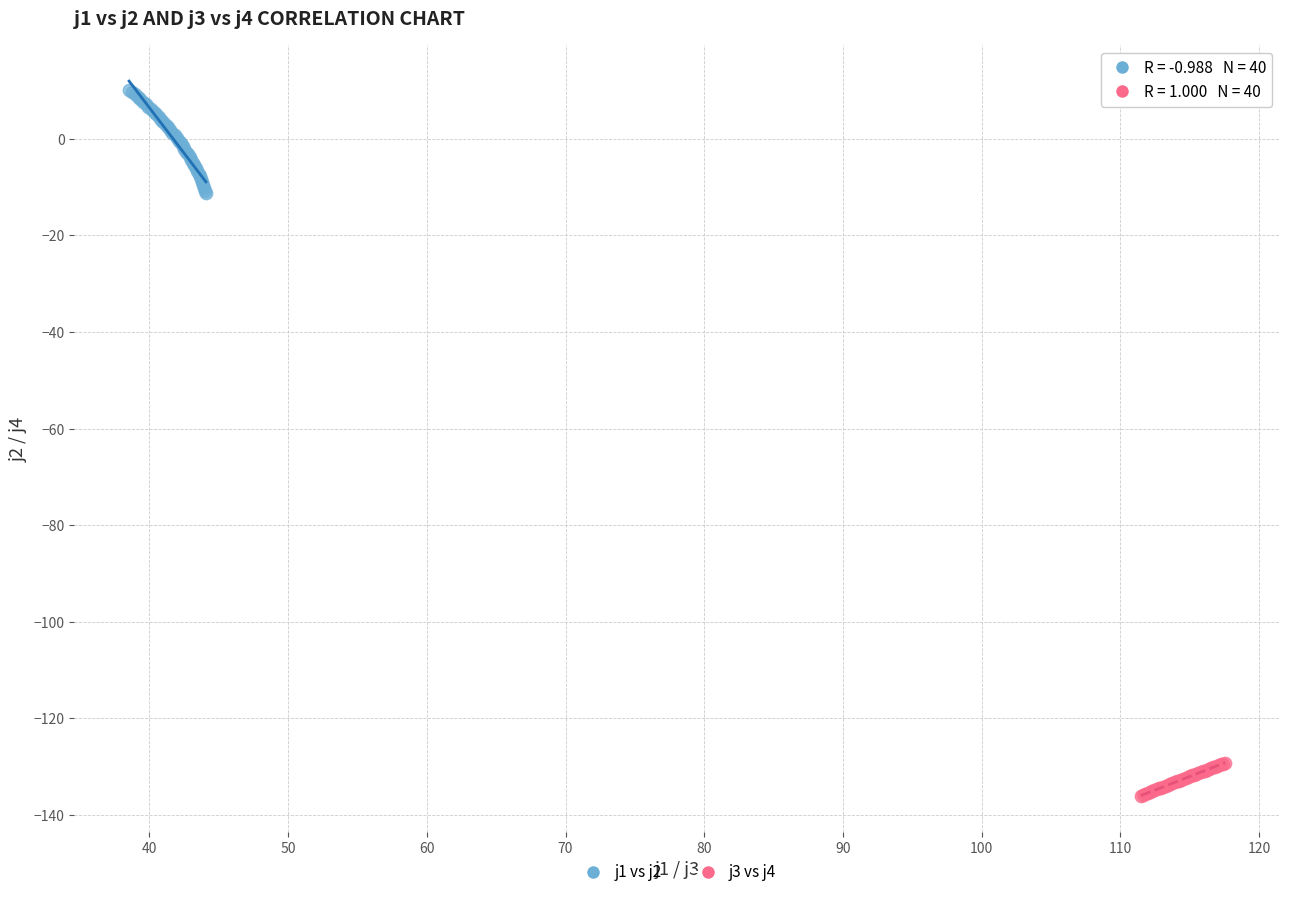

Which series contains the highest Y value?

j1 vs j2